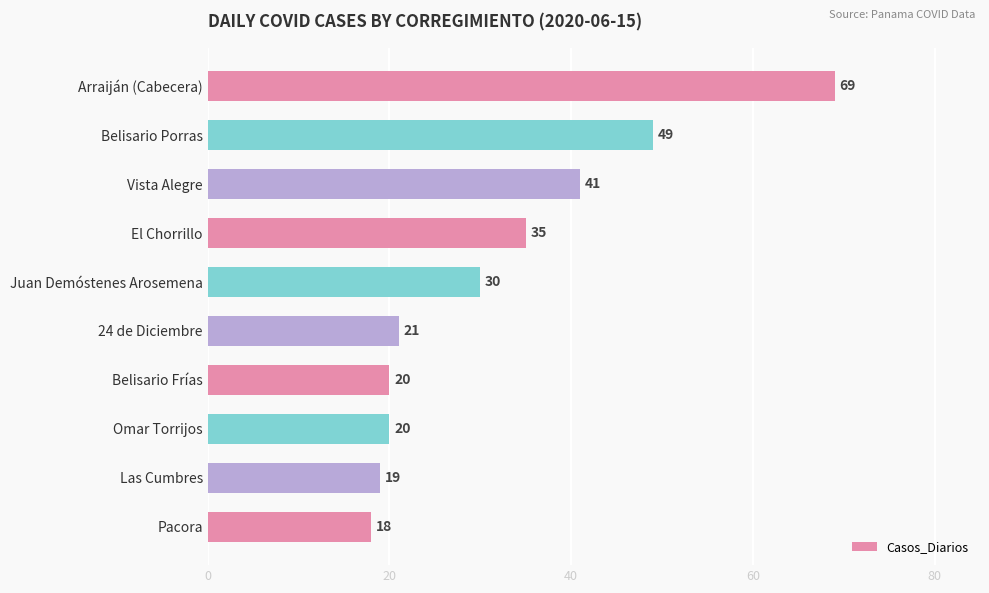

Read the value at Belisario Porras, to the nearest 10.

50